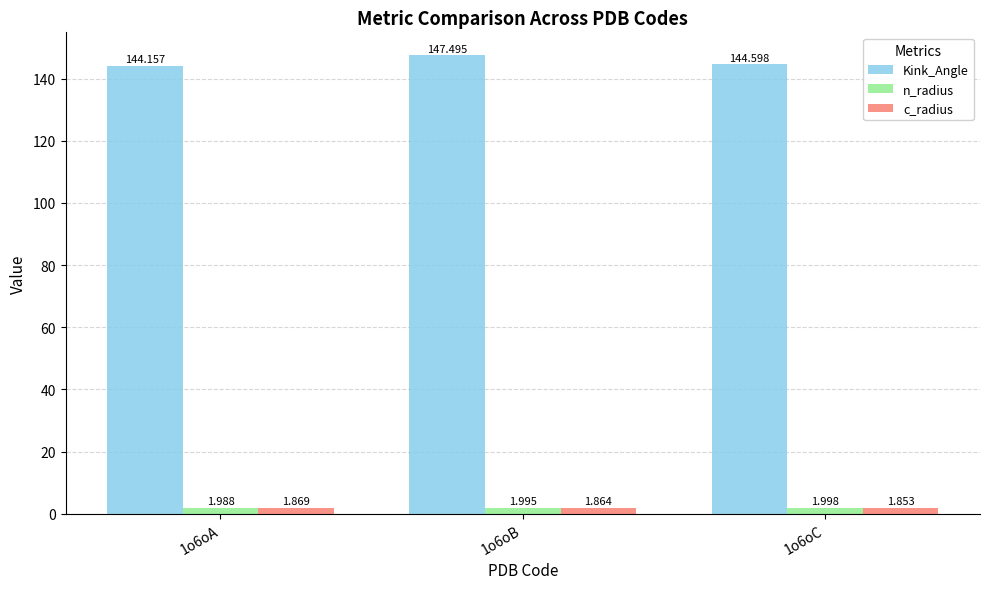

Rank the series by their maximum value, from highest to lowest.

Kink_Angle, n_radius, c_radius